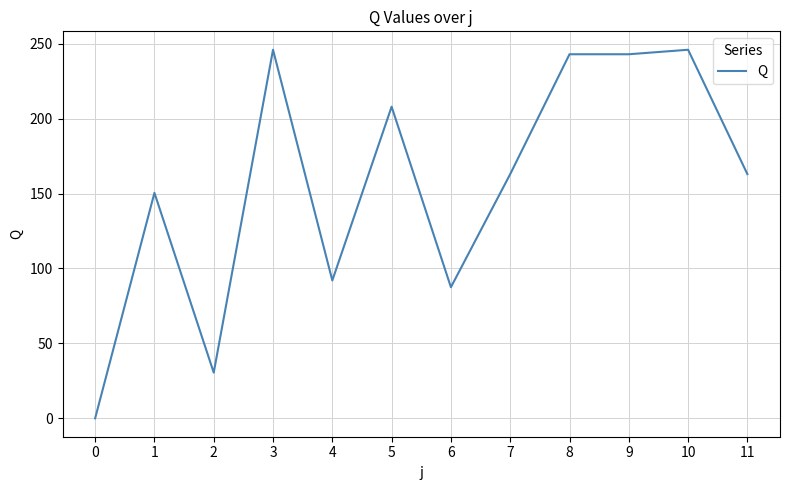

Reading left to right, list all the values displayed in this chart.

0=0.0	1=150.5	2=30.5	3=246.0	4=92.0	5=208.0	6=87.5	7=163.0	8=243.0	9=243.0	10=246.0	11=163.0